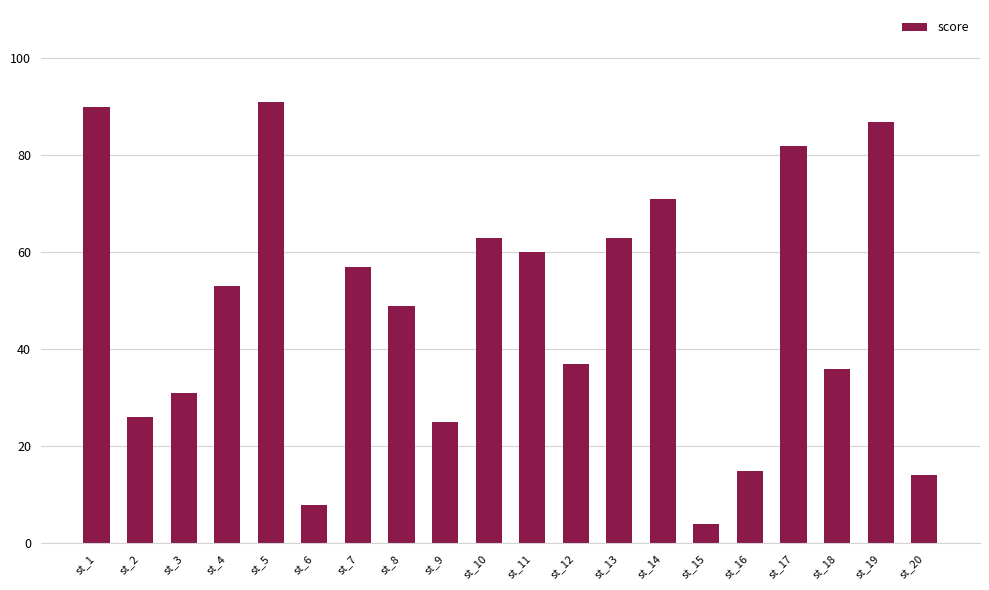

The value at st_4 is 31. True or false?

False